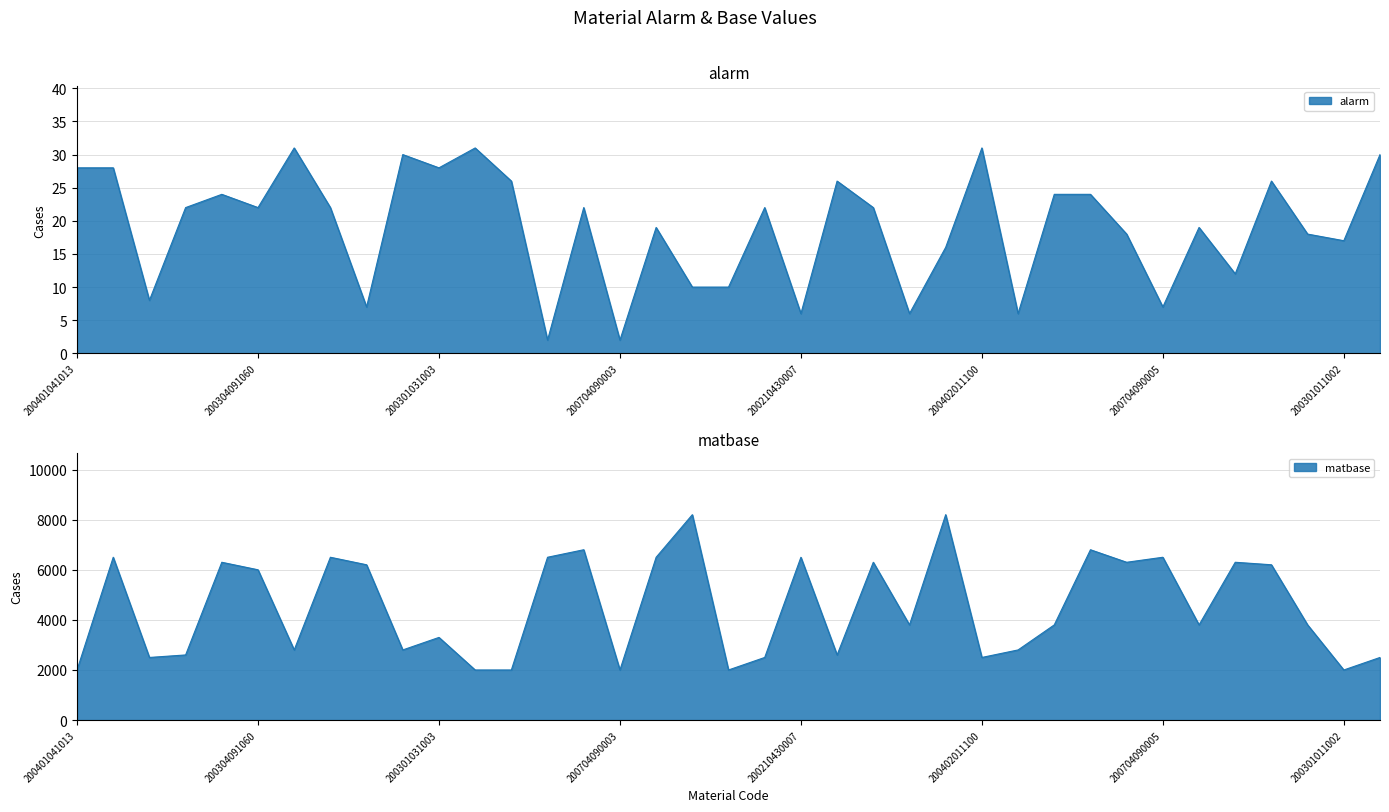

Which category has the highest value in the matbase series?

200302011132